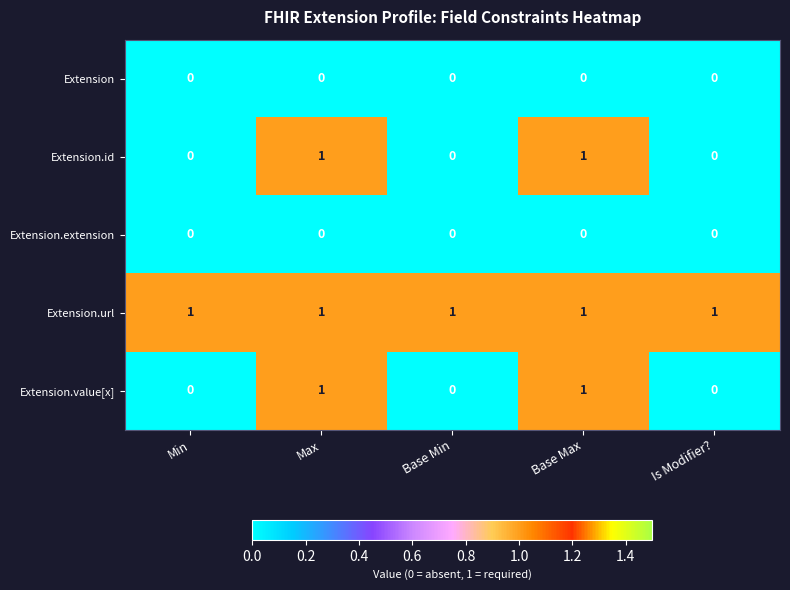

How many Extension.id values are between 0 and 1?

5